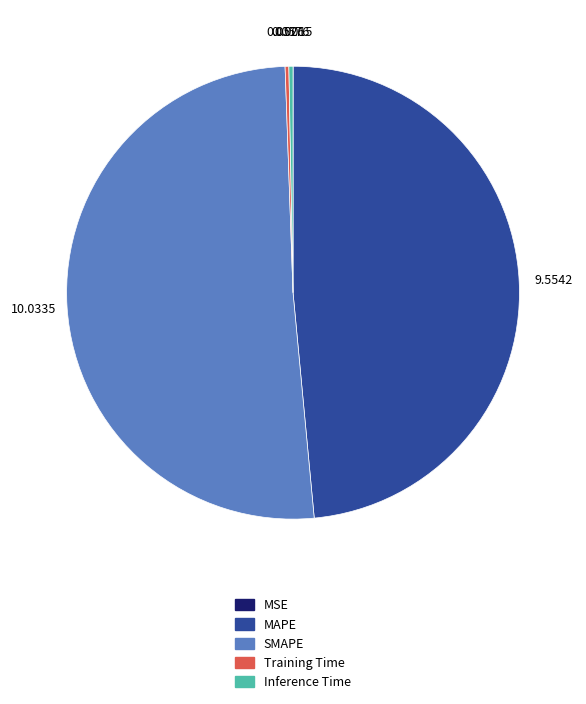

Does SMAPE represent more than half of the total?

Yes